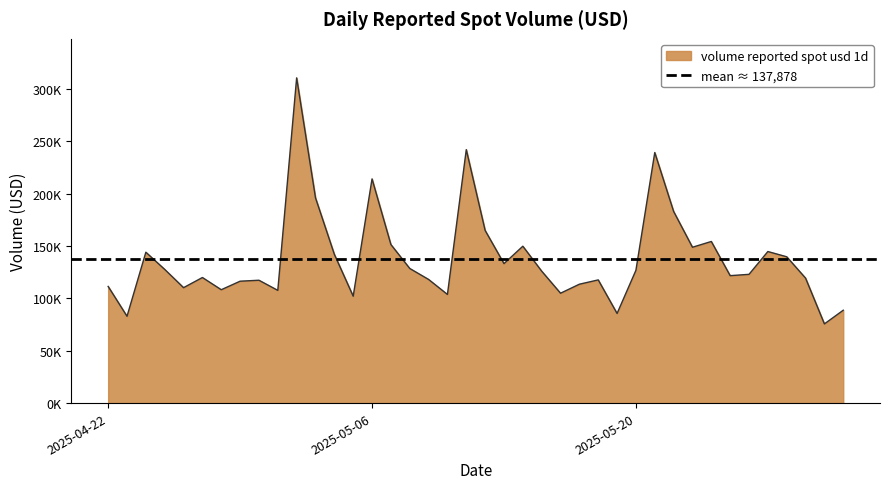

Count the number of categories in the chart.

40